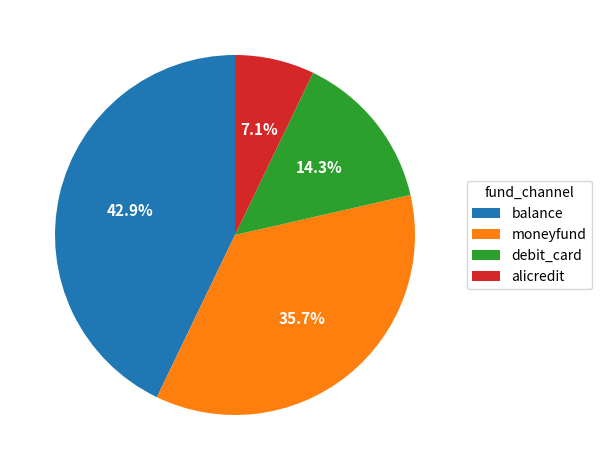

What is the ratio of the value at balance to the value at debit_card?

3.0